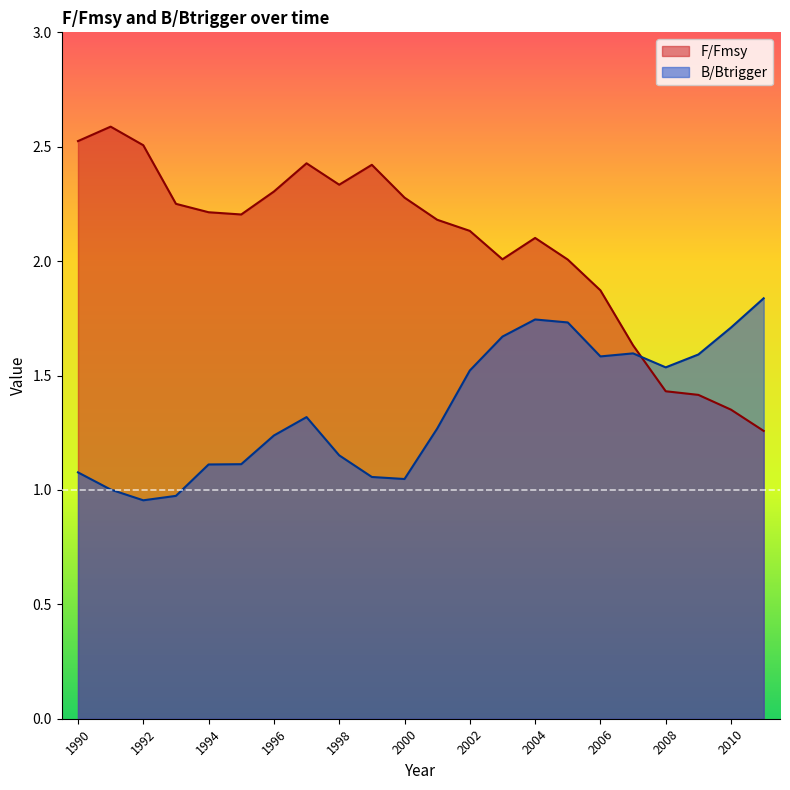

How many data points in B/Btrigger are above 1?

20